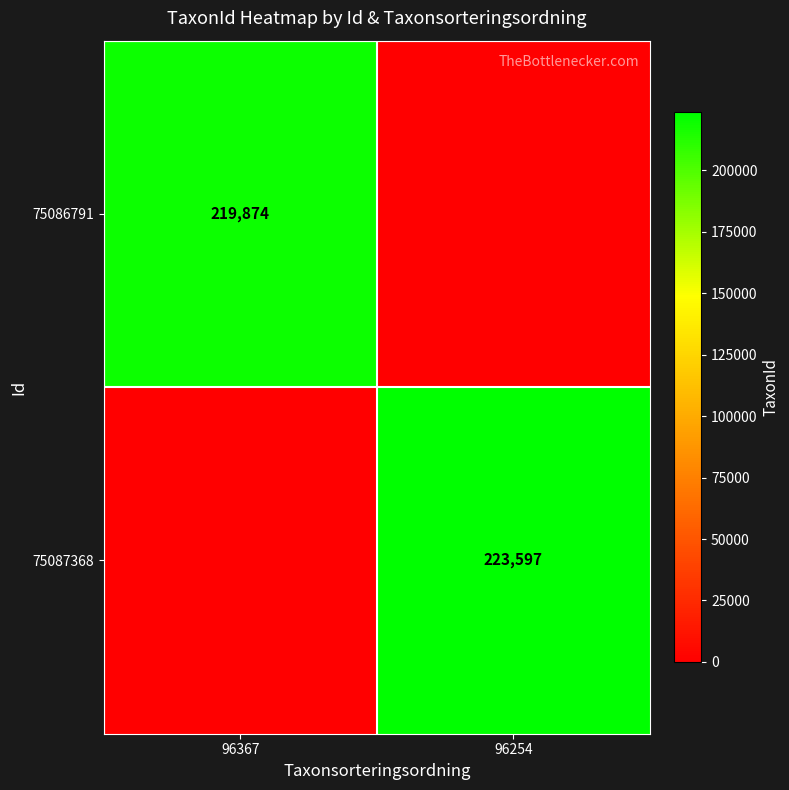

The value of 75087368 at 96254 is 223597. True or false?

True